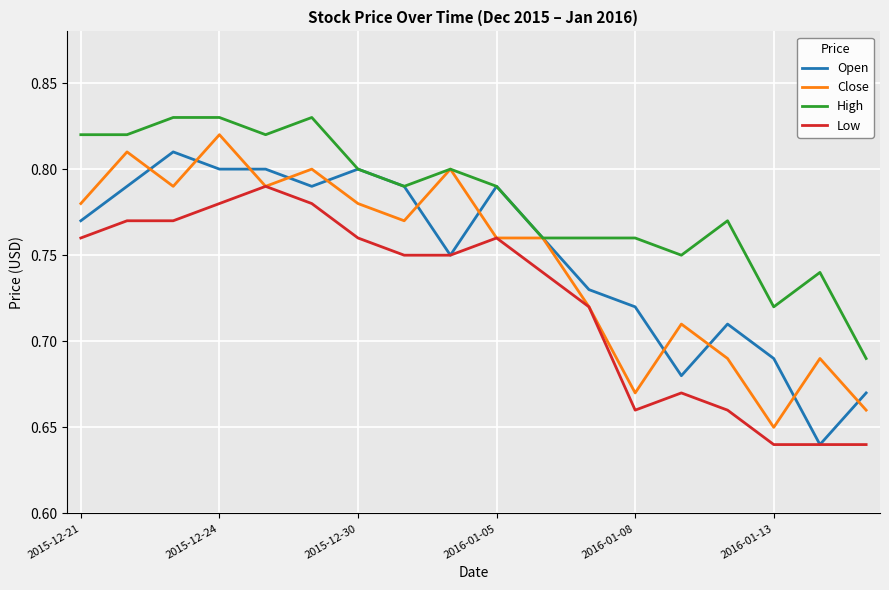

Which series has the largest total across all categories?

High